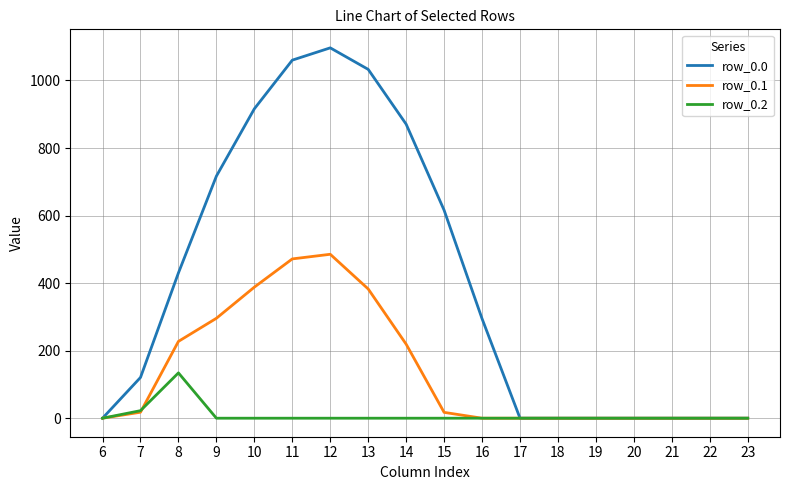

Rank the series by their maximum value, from highest to lowest.

row_0.0, row_0.1, row_0.2